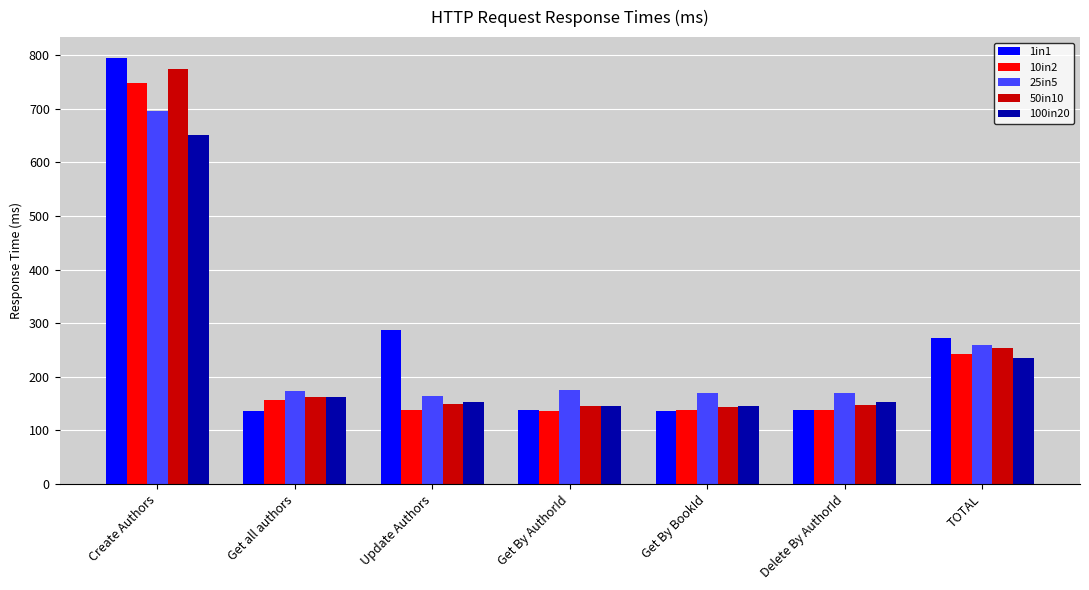

The value of 1in1 at Get By BookId is 94.7. True or false?

False